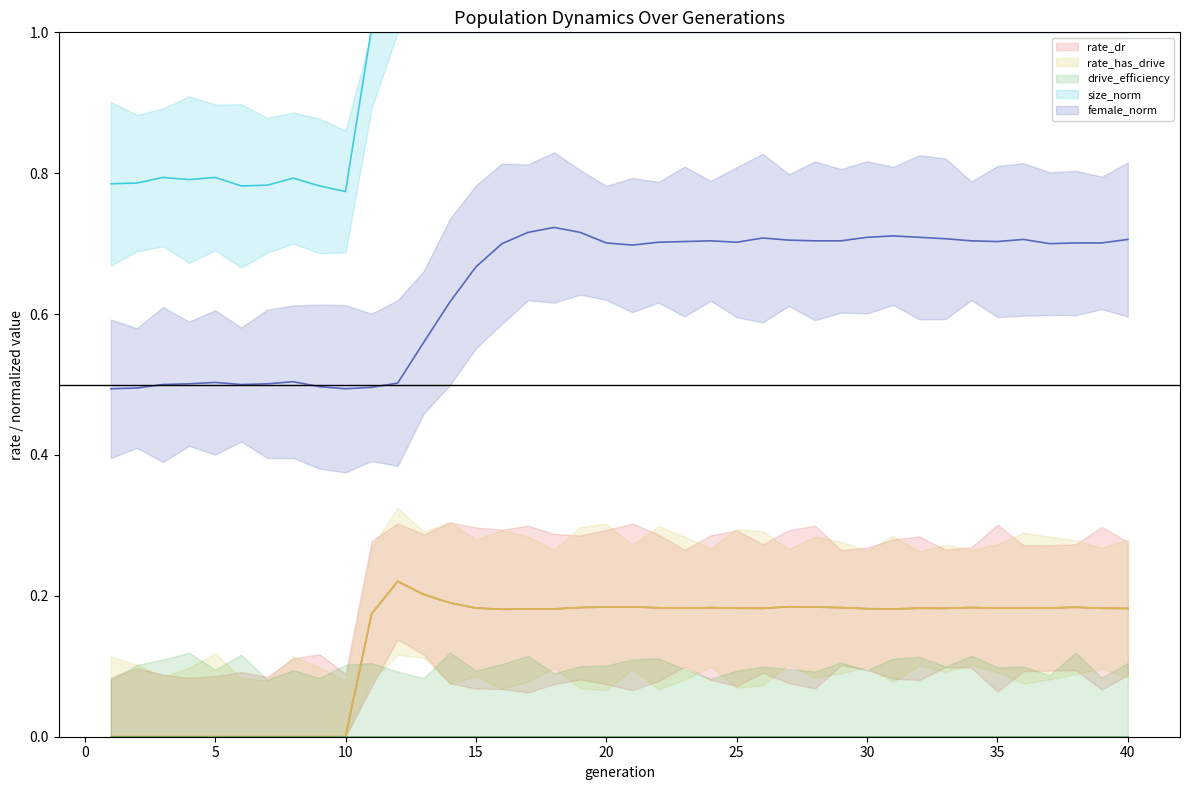

What are all the series names shown in the legend?

rate_dr (line), rate_has_drive (line), drive_efficiency (line), size_norm (line), female_norm (line)